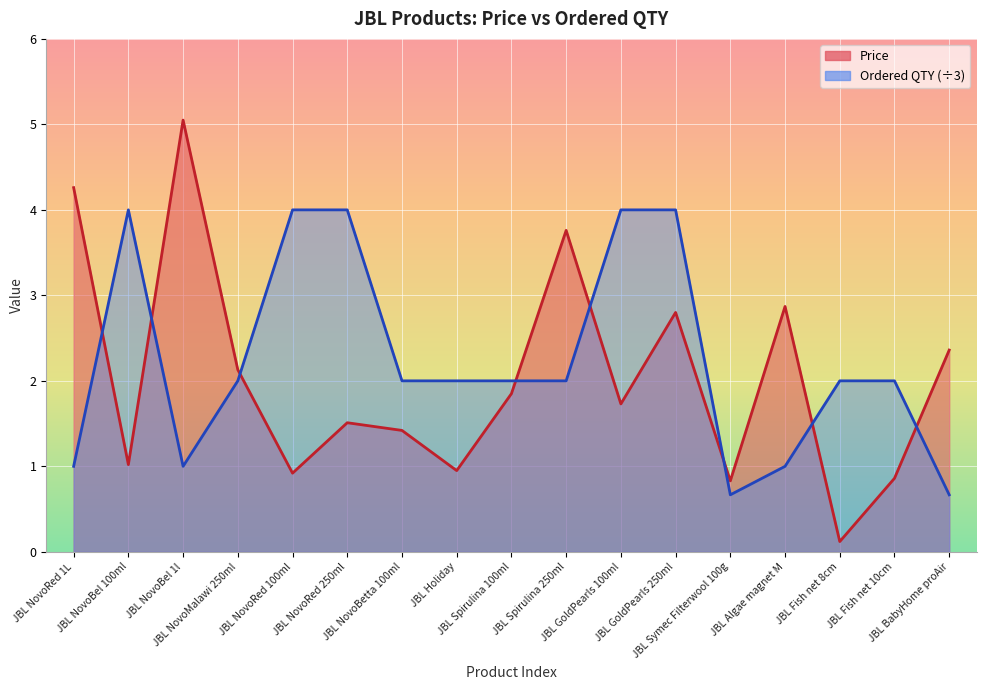

Reading left to right, extract all data points from this chart.

Price: 4.3	1.0	5.0	2.1	0.9	1.5	1.4	0.9	1.9	3.8	1.7	2.8	0.8	2.9	0.1	0.9	2.4
Ordered QTY: 1.0	4.0	1.0	2.0	4.0	4.0	2.0	2.0	2.0	2.0	4.0	4.0	0.7	1.0	2.0	2.0	0.7